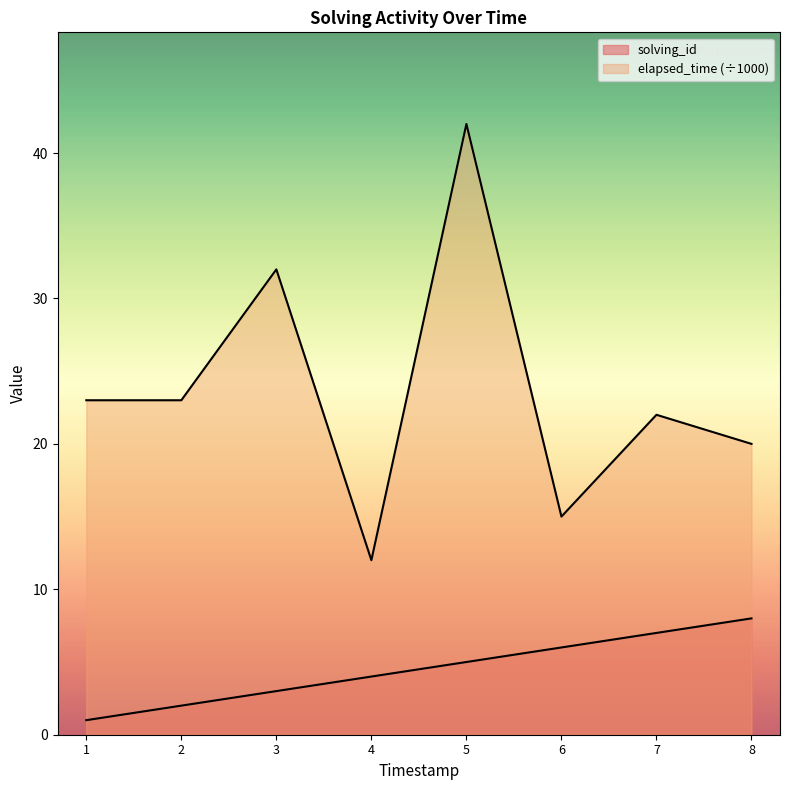

True or false: elapsed_time and solving_id intersect in this chart.

False